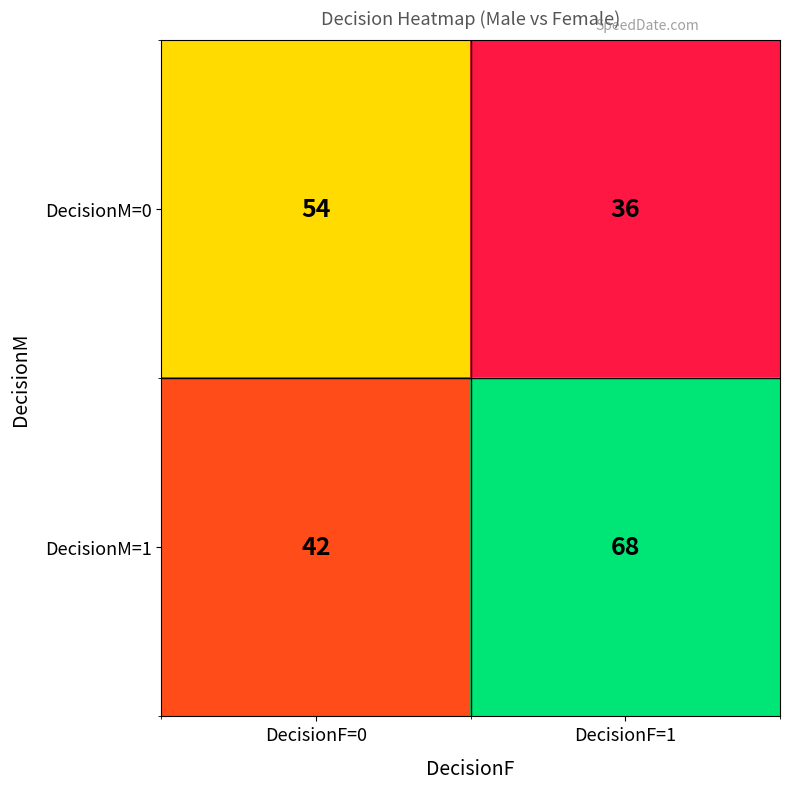

The DecisionM=1 series shows 42 at DecisionF=0. True or false?

True